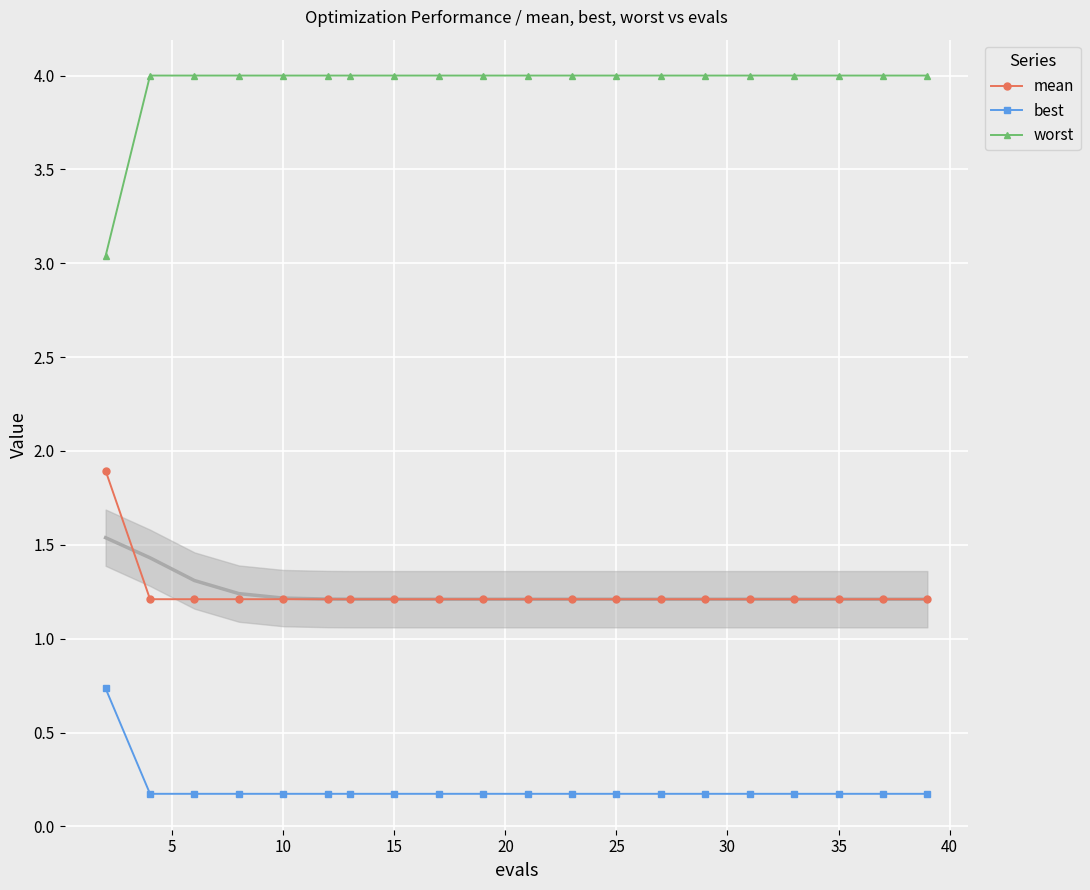

What is the highest value of the mean series?

1.9